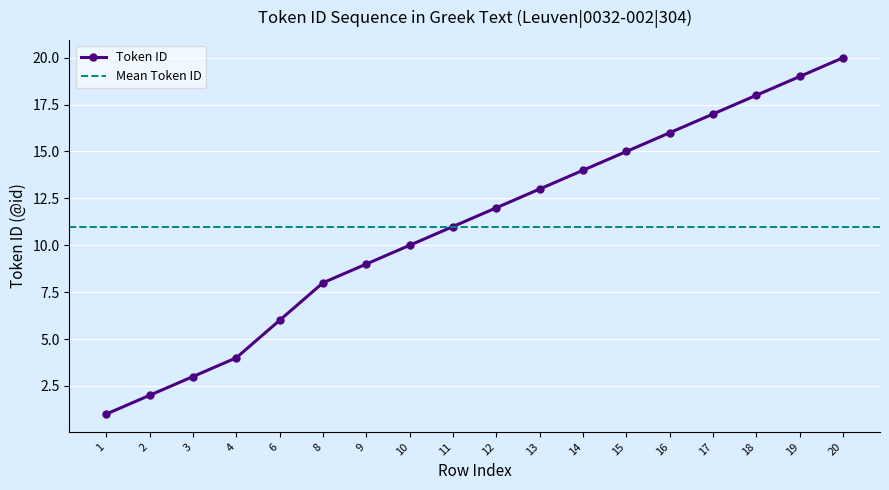

Reading left to right, extract all data points from this chart.

1=1	2=2	3=3	4=4	6=6	8=8	9=9	10=10	11=11	12=12	13=13	14=14	15=15	16=16	17=17	18=18	19=19	20=20